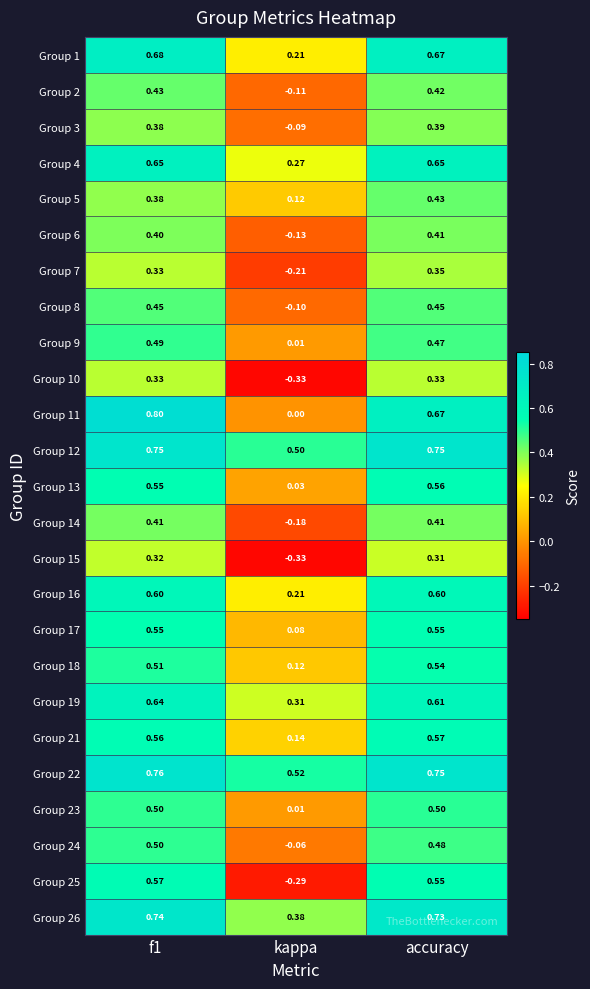

Which category has the lowest value in the Group 25 series?

kappa